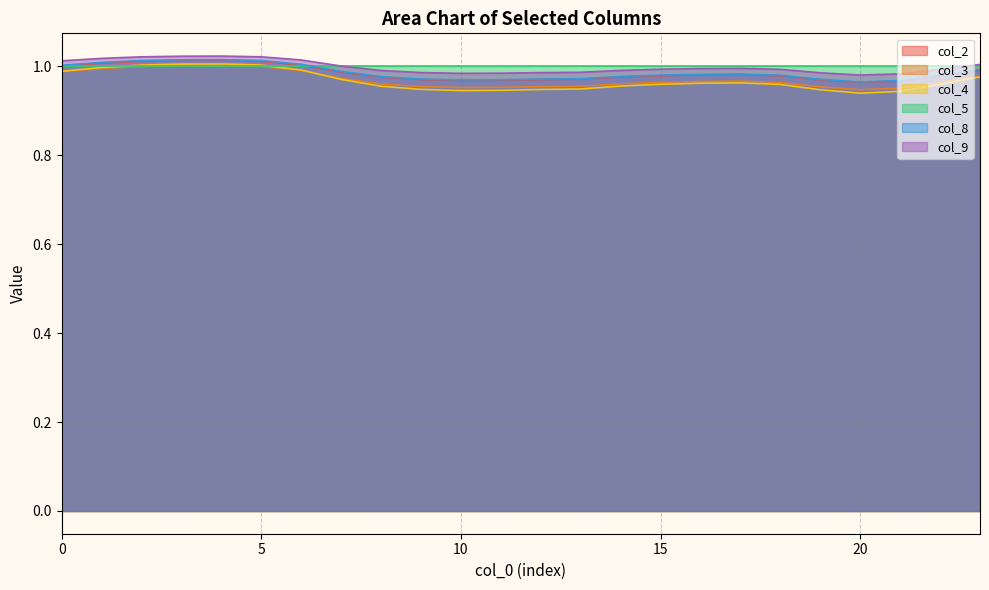

How many interior local valleys does the col_2 series have?

2